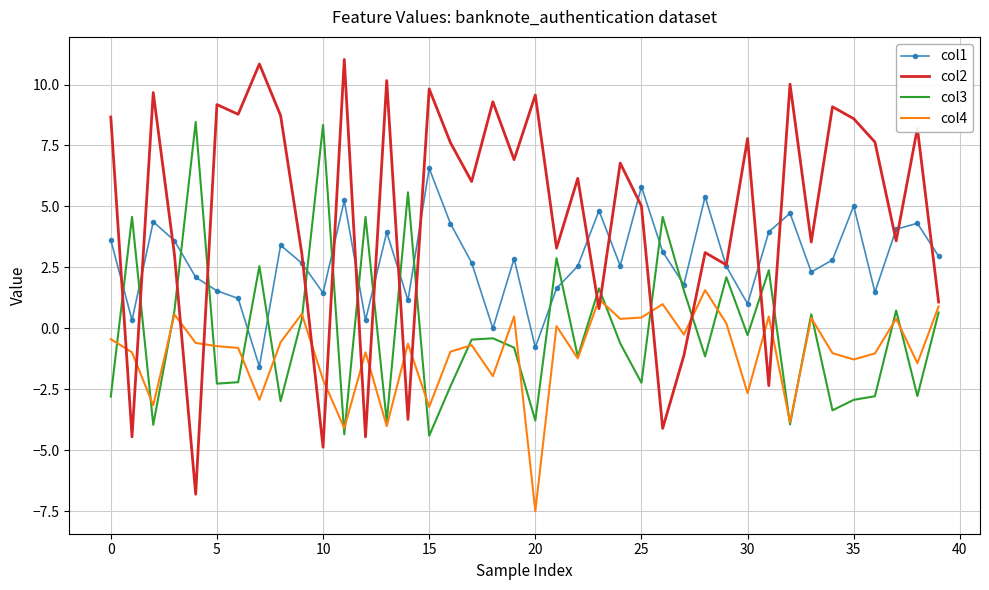

Which series has the widest spread of values?

col2